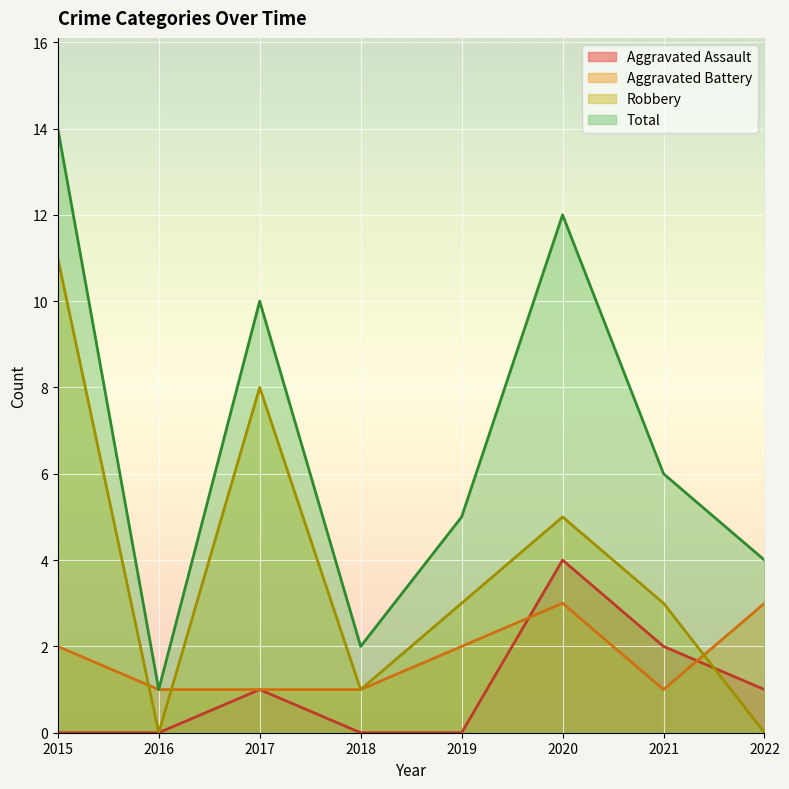

True or false: Aggravated Assault and Total intersect in this chart.

False